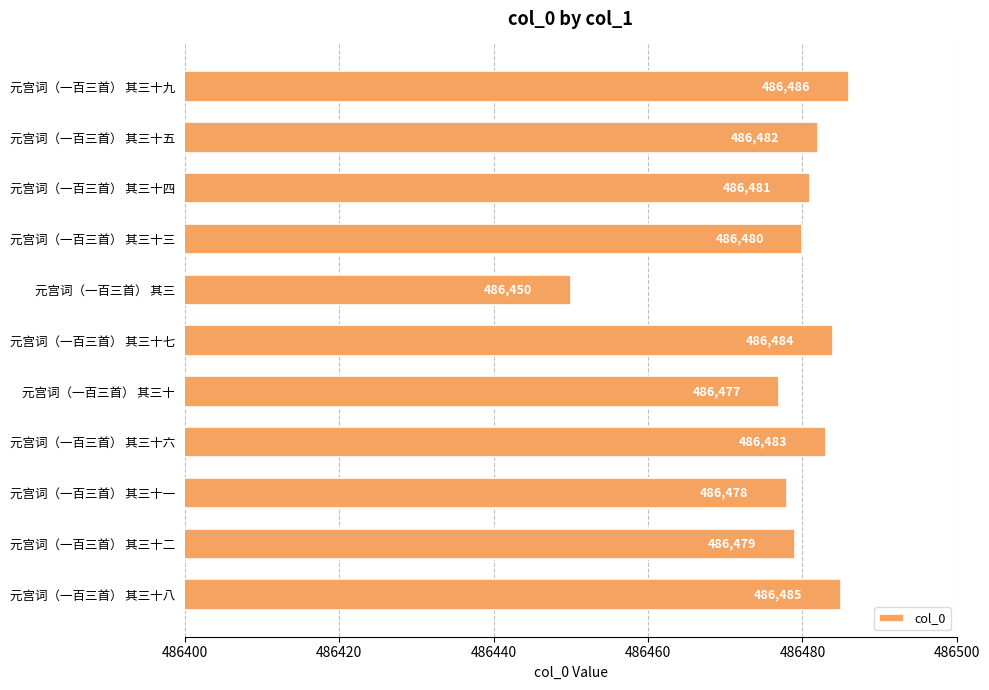

Which category has the highest value across all series?

元宫词（一百三首） 其三十九